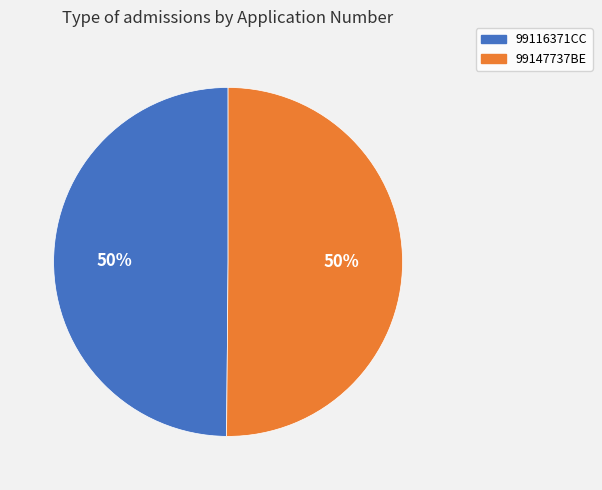

What is the ratio of the value at 99116371CC to the value at 99147737BE?

1.0